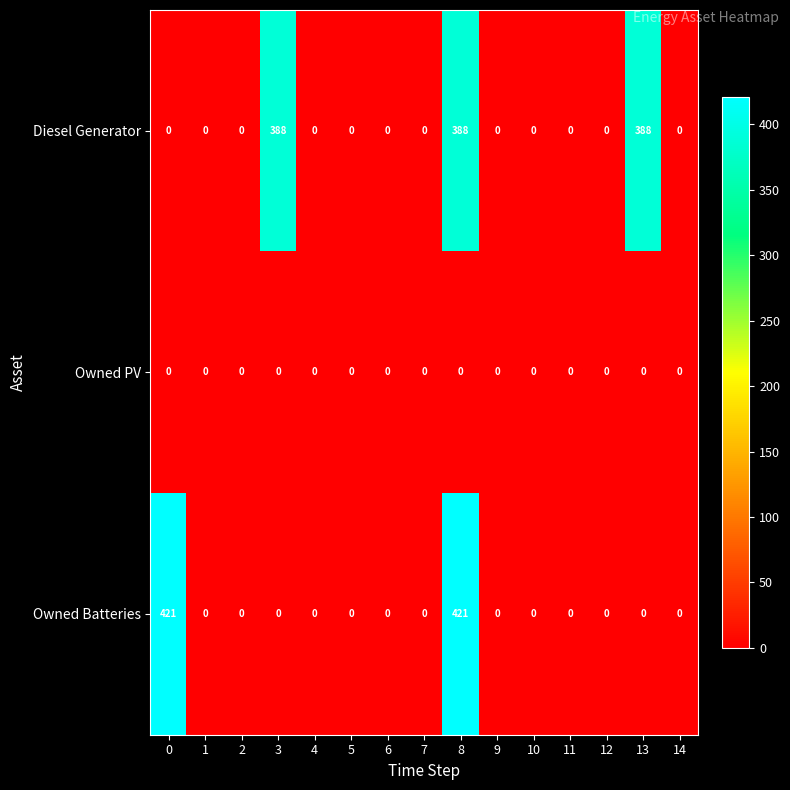

The Diesel Generator series shows 219 at 1. True or false?

False